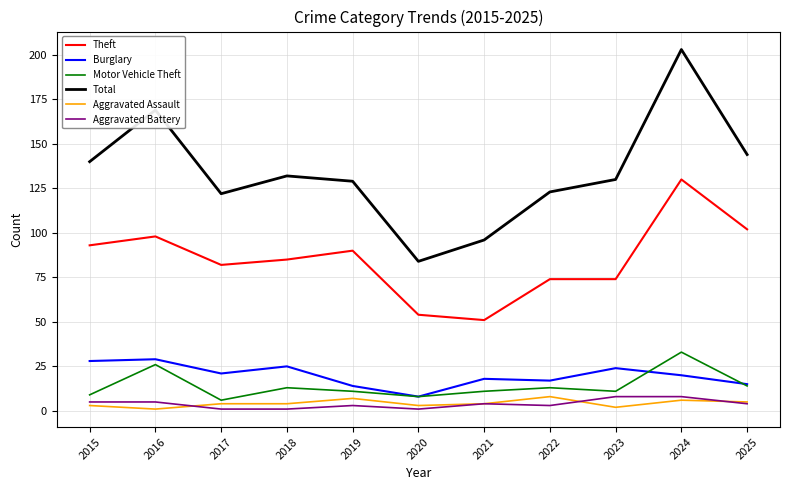

Reading left to right, list all the values displayed in this chart.

Theft: 93	98	82	85	90	54	51	74	74	130	102
Burglary: 28	29	21	25	14	8	18	17	24	20	15
Motor Vehicle Theft: 9	26	6	13	11	8	11	13	11	33	14
Total: 140	169	122	132	129	84	96	123	130	203	144
Aggravated Assault: 3	1	4	4	7	3	4	8	2	6	5
Aggravated Battery: 5	5	1	1	3	1	4	3	8	8	4